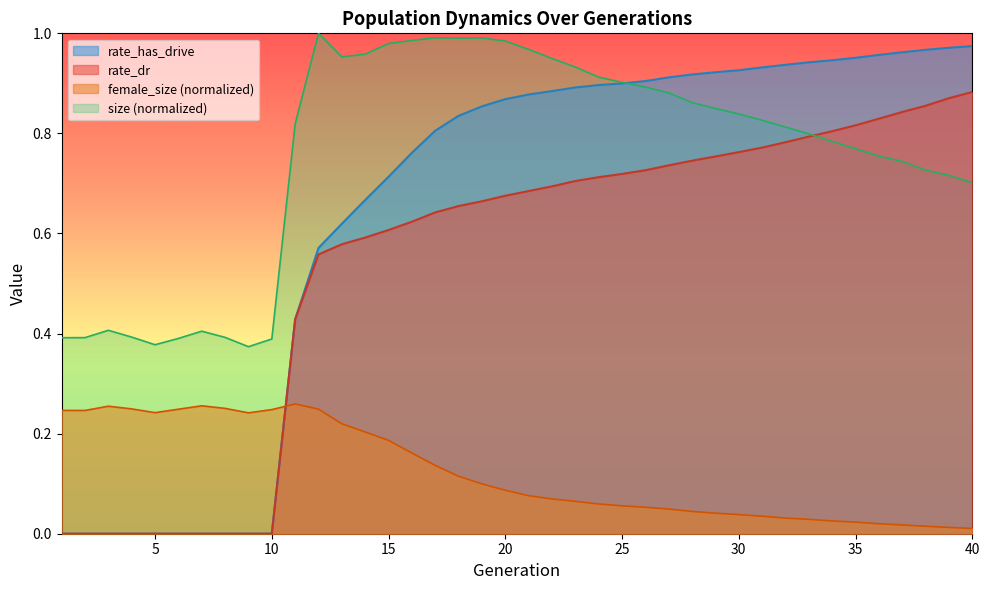

Reading right to left, transcribe all the data shown in this chart.

size: 0.7	0.7	0.7	0.7	0.8	0.8	0.8	0.8	0.8	0.8	0.8	0.8	0.9	0.9	0.9	0.9	0.9	0.9	0.9	1.0	1.0	1.0	1.0	1.0	1.0	1.0	1.0	1.0	1.0	0.8	0.4	0.4	0.4	0.4	0.4	0.4	0.4	0.4	0.4	0.4
female_size: 0.0	0.0	0.0	0.0	0.0	0.0	0.0	0.0	0.0	0.0	0.0	0.0	0.0	0.0	0.1	0.1	0.1	0.1	0.1	0.1	0.1	0.1	0.1	0.1	0.2	0.2	0.2	0.2	0.2	0.3	0.2	0.2	0.3	0.3	0.2	0.2	0.2	0.3	0.2	0.2
rate_dr: 0.9	0.9	0.9	0.8	0.8	0.8	0.8	0.8	0.8	0.8	0.8	0.8	0.7	0.7	0.7	0.7	0.7	0.7	0.7	0.7	0.7	0.7	0.7	0.6	0.6	0.6	0.6	0.6	0.6	0.4	0.0	0.0	0.0	0.0	0.0	0.0	0.0	0.0	0.0	0.0
rate_has_drive: 1.0	1.0	1.0	1.0	1.0	1.0	0.9	0.9	0.9	0.9	0.9	0.9	0.9	0.9	0.9	0.9	0.9	0.9	0.9	0.9	0.9	0.9	0.8	0.8	0.8	0.7	0.7	0.6	0.6	0.4	0.0	0.0	0.0	0.0	0.0	0.0	0.0	0.0	0.0	0.0